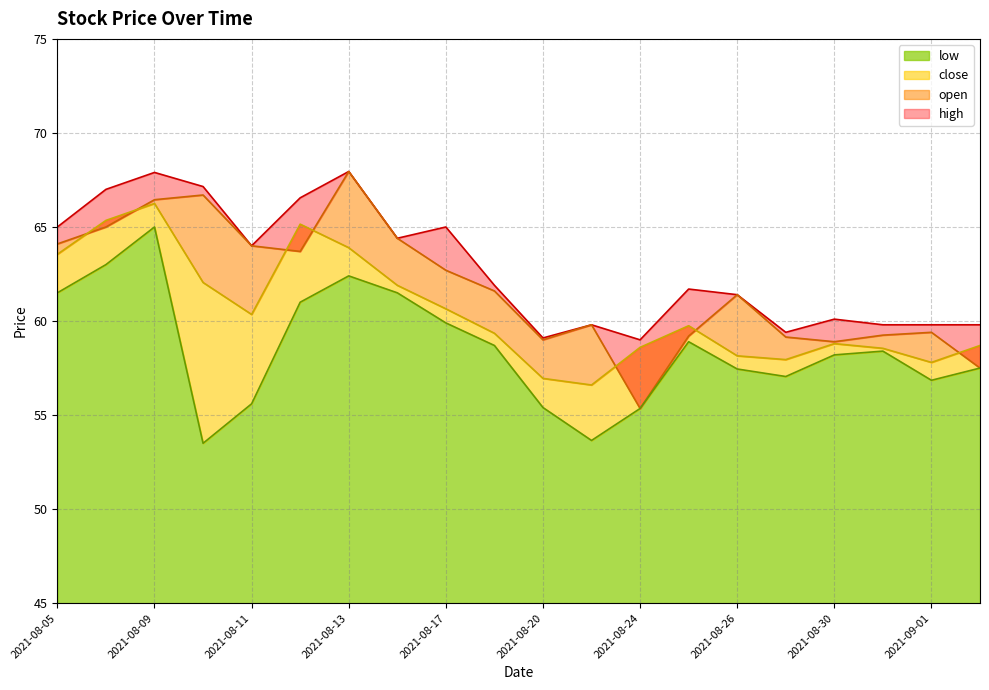

How many categories are shown in the chart?

20